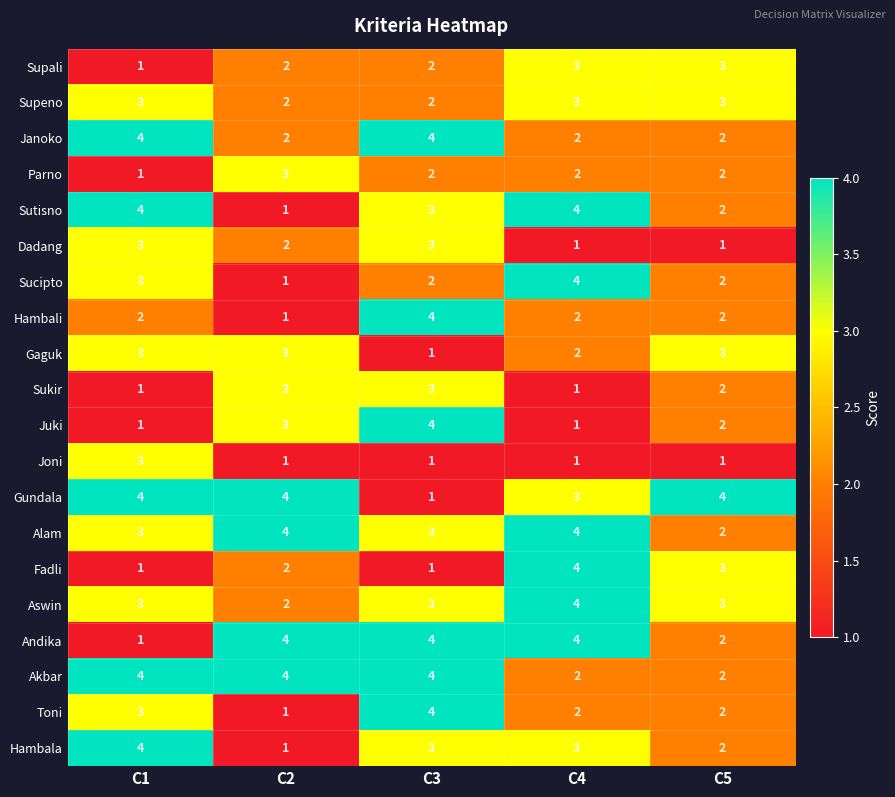

What is the sum of all Alam values?

16